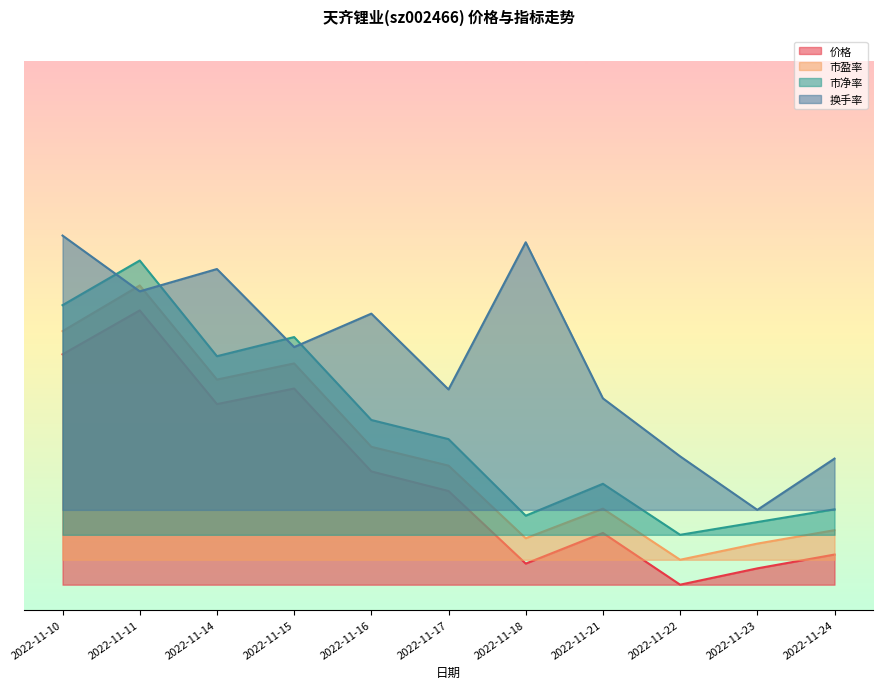

Which series changed the most between 2022-11-17 and 2022-11-21?

市净率